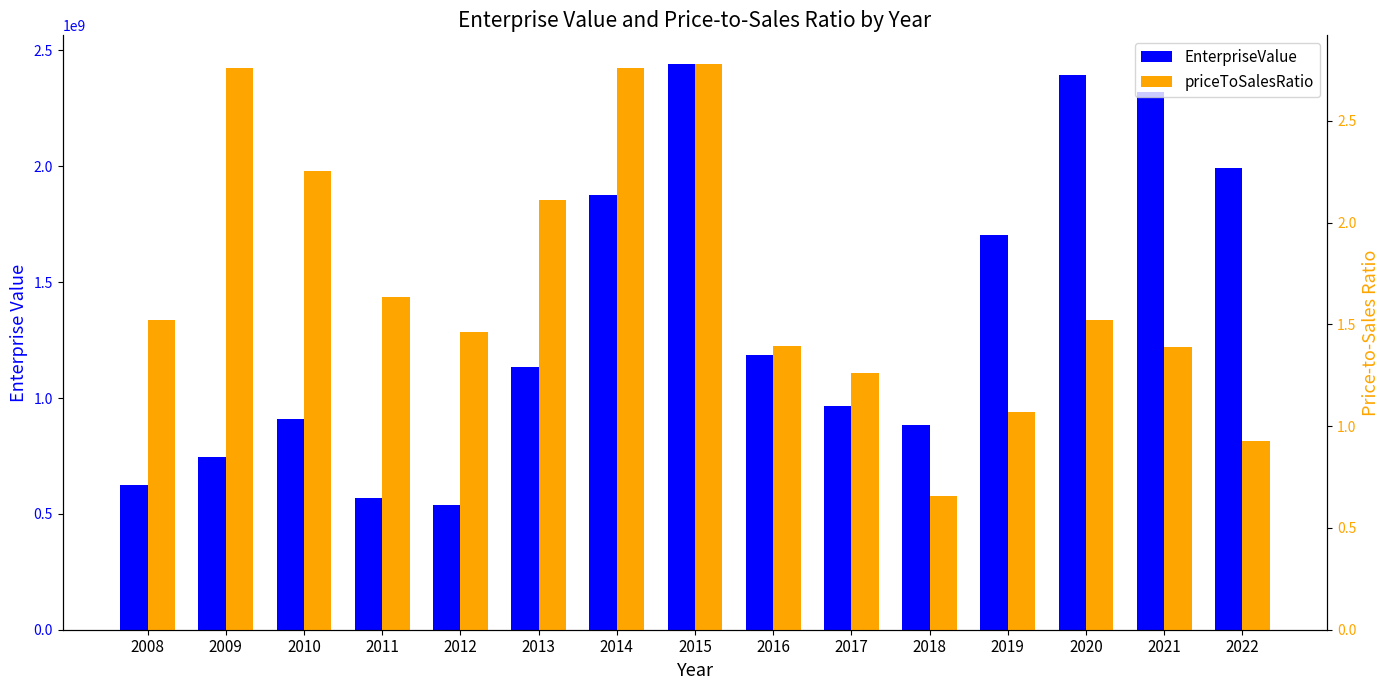

Reading left to right, transcribe all the data shown in this chart.

EnterpriseValue: 2008=623480850.0	2009=743624920.0	2010=910958800.0	2011=567654960.0	2012=537620200.0	2013=1134424750.0	2014=1874348520.0	2015=2442963090.0	2016=1184921610.0	2017=964650740.0	2018=882110160.0	2019=1705248520.0	2020=2392203520.0	2021=2321487350.0	2022=1993808240.0
priceToSalesRatio: 2008=1.5	2009=2.8	2010=2.3	2011=1.6	2012=1.5	2013=2.1	2014=2.8	2015=2.8	2016=1.4	2017=1.3	2018=0.7	2019=1.1	2020=1.5	2021=1.4	2022=0.9